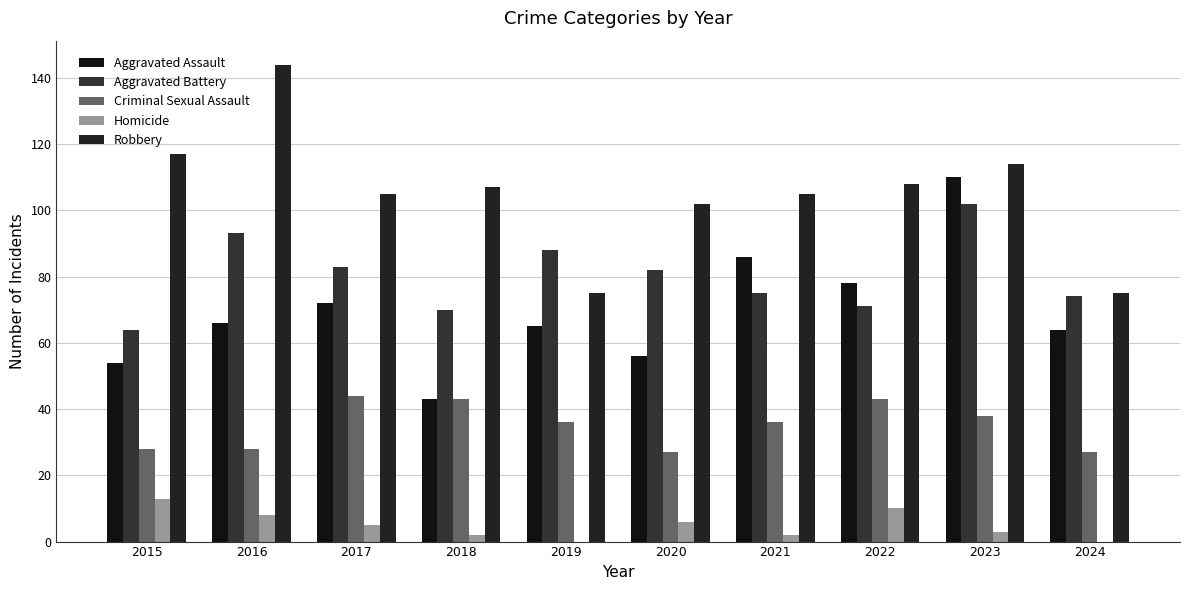

At 2023, list the series in order from largest to smallest.

Robbery, Aggravated Assault, Aggravated Battery, Criminal Sexual Assault, Homicide